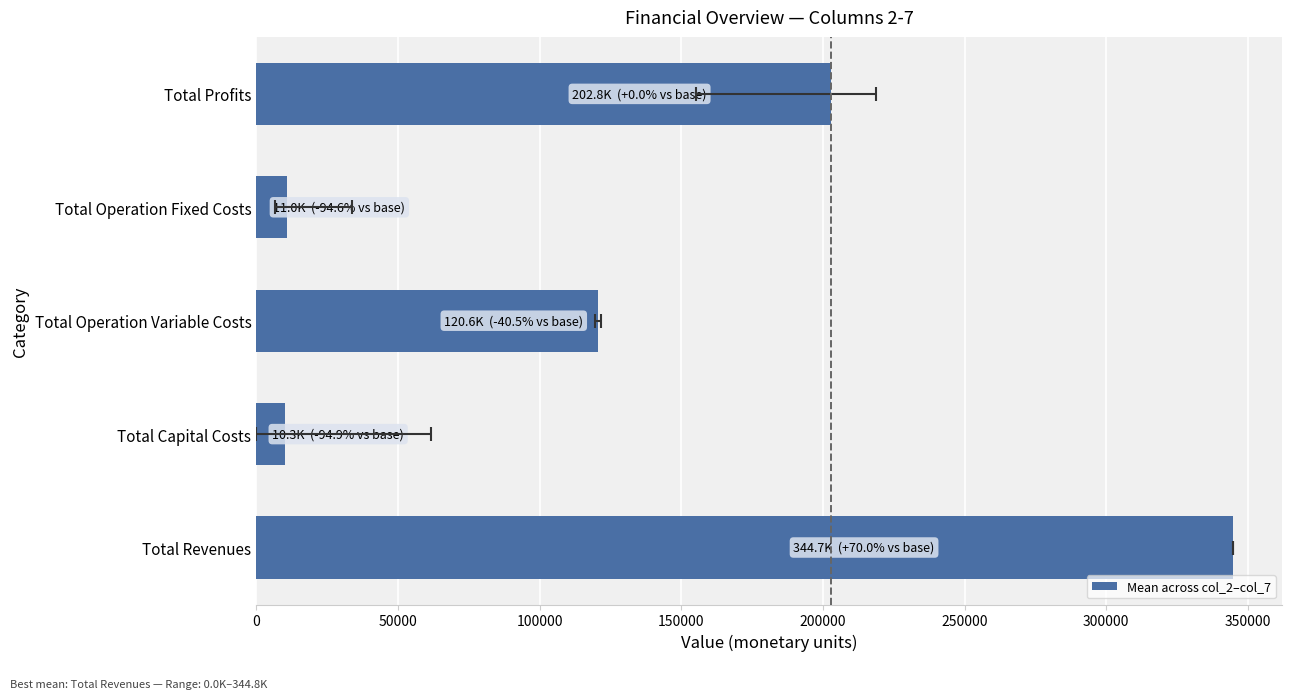

What is the value of the 1st bar from the left?

344713.3